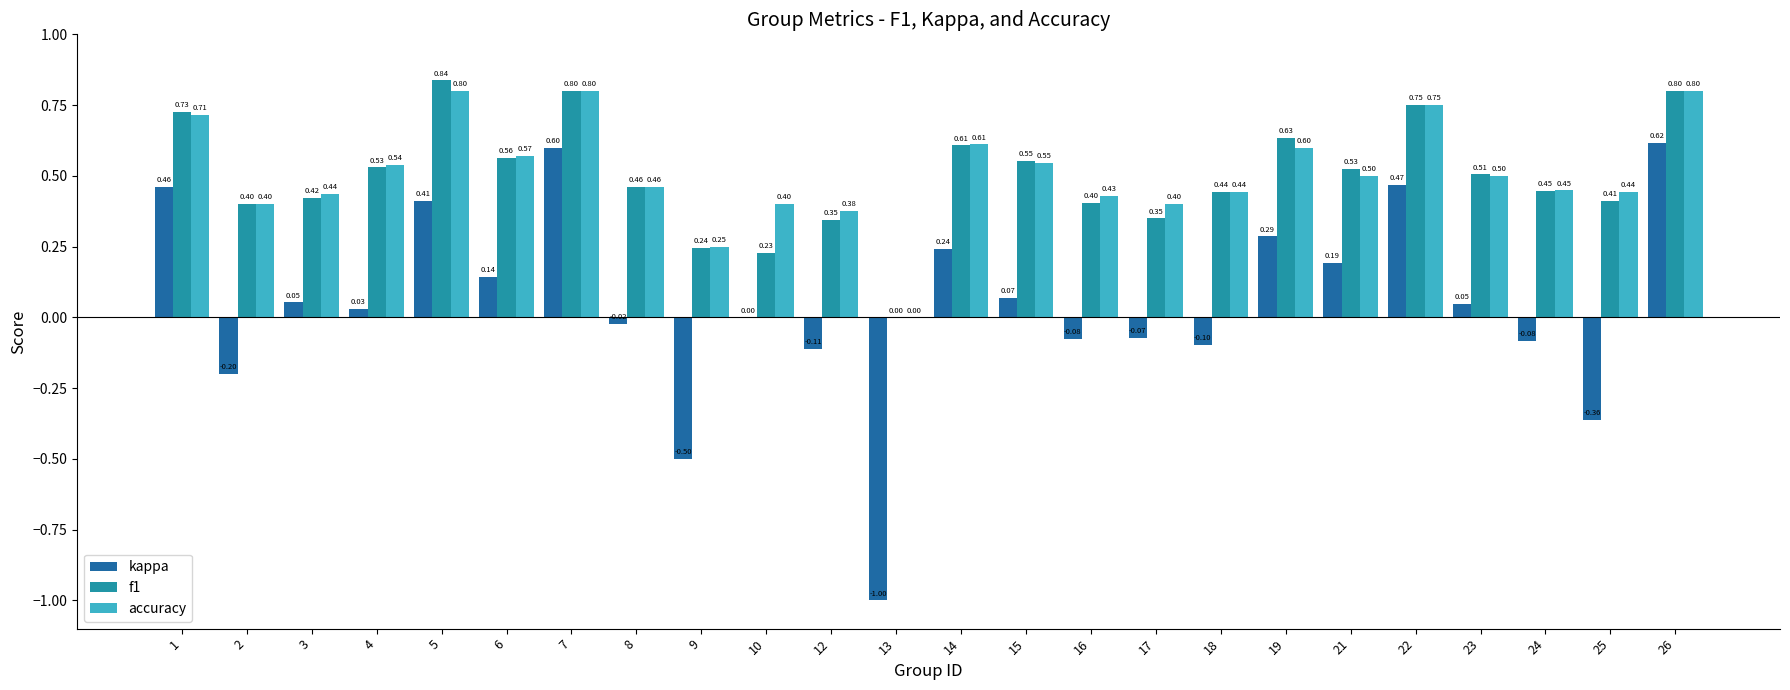

Which series changed the most between 7 and 8?

kappa